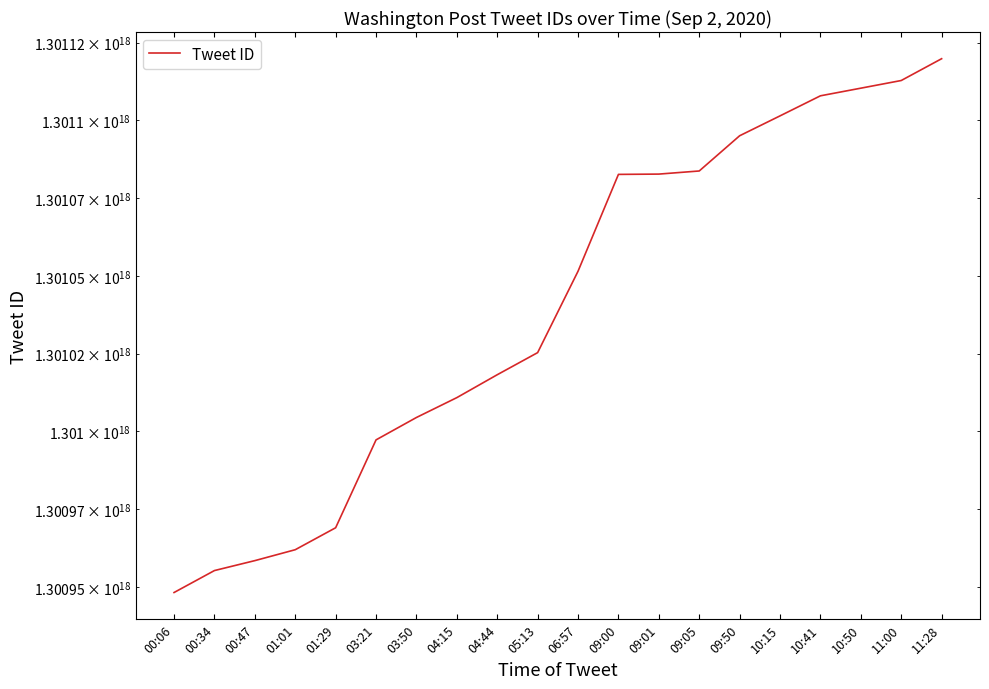

Approximately how many times larger is the value at 10:50 compared to 10:15?

1.0